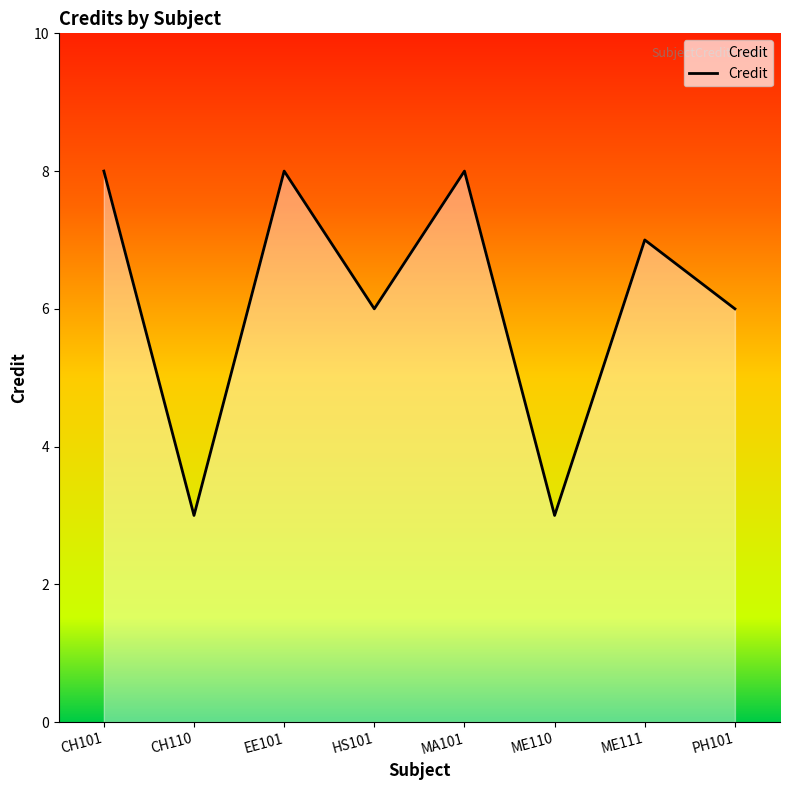

What is the difference between the values at ME110 and CH101?

5